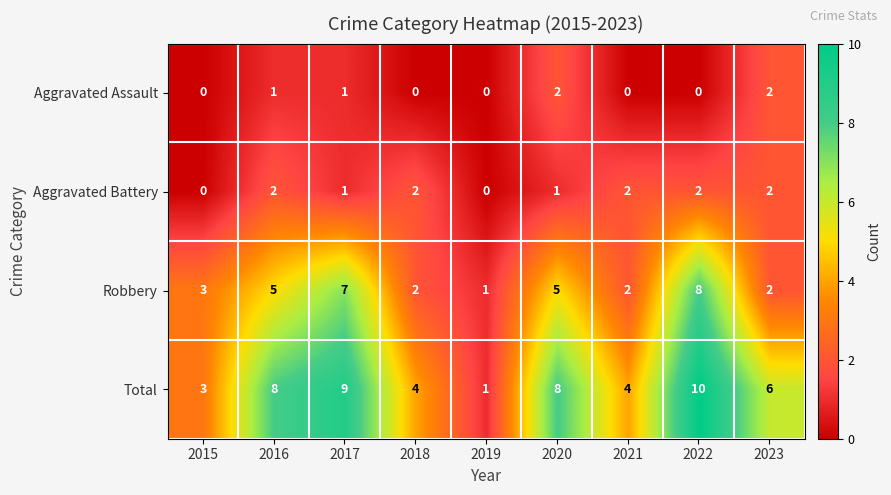

Rank the series at 2016 from highest to lowest value.

Total, Robbery, Aggravated Battery, Aggravated Assault